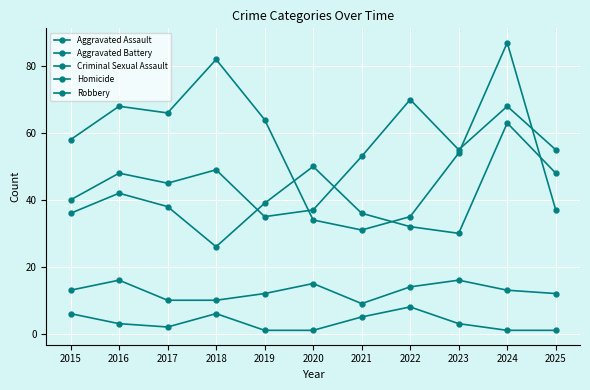

Which series changed the most between 2024 and 2025?

Robbery